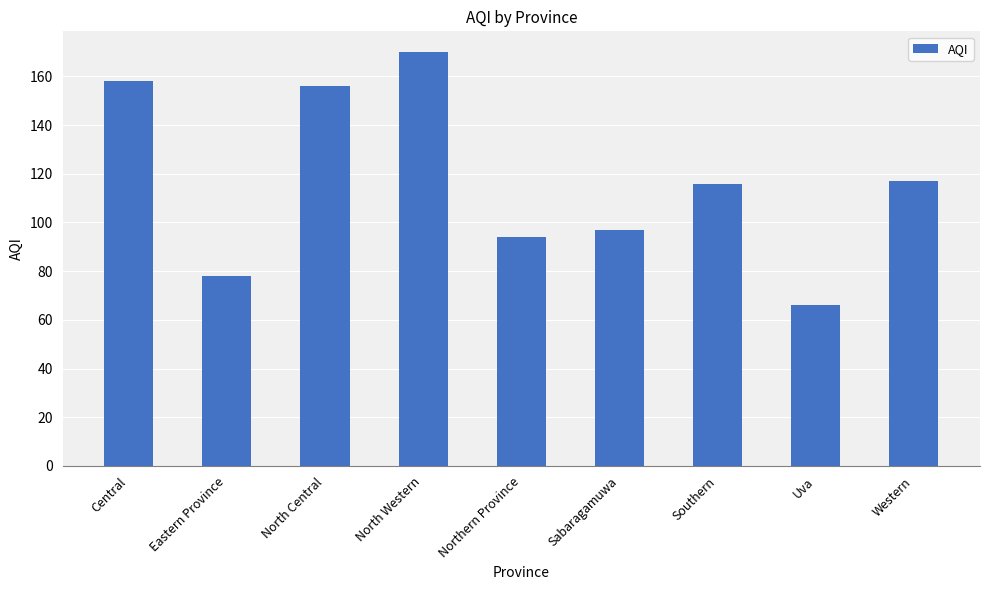

Reading left to right, transcribe all the data shown in this chart.

158	78	156	170	94	97	116	66	117